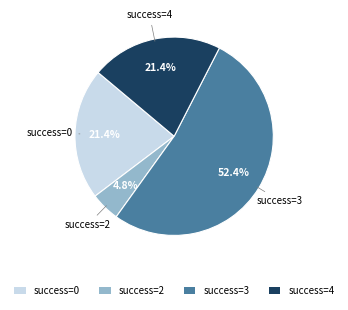

Which slice represents more than half of the pie?

success=3